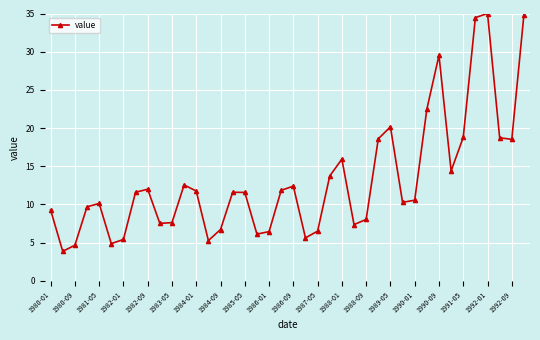

What is the value of the 40th point from the left?

34.9